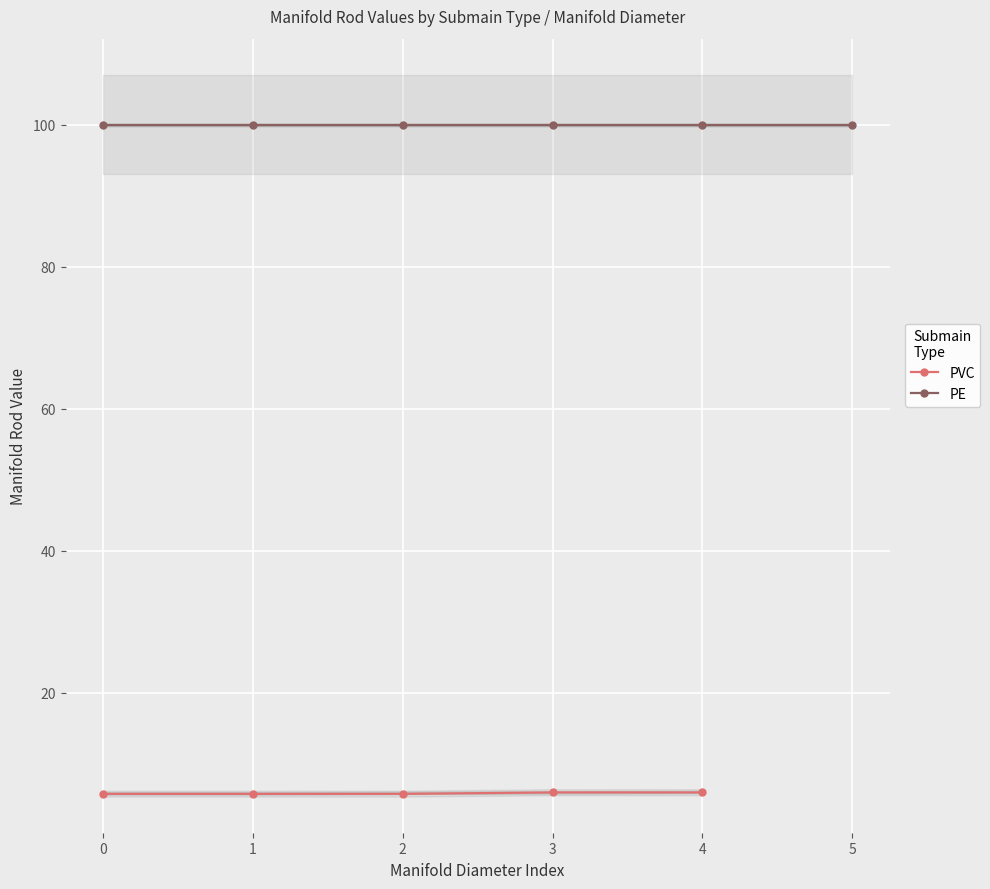

True or false: PVC has a value of 10.1 at 3.

False